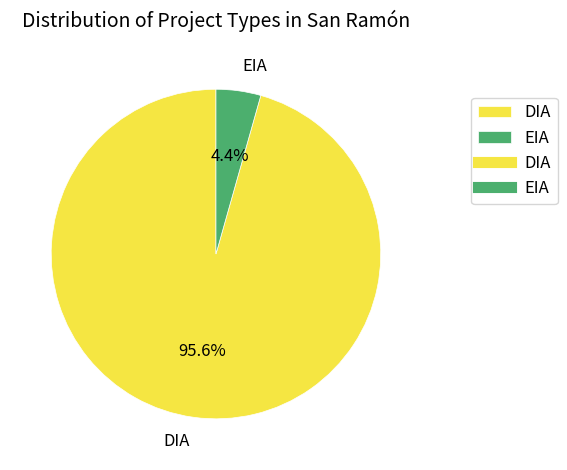

To the nearest percent, what is the average slice percentage?

50%